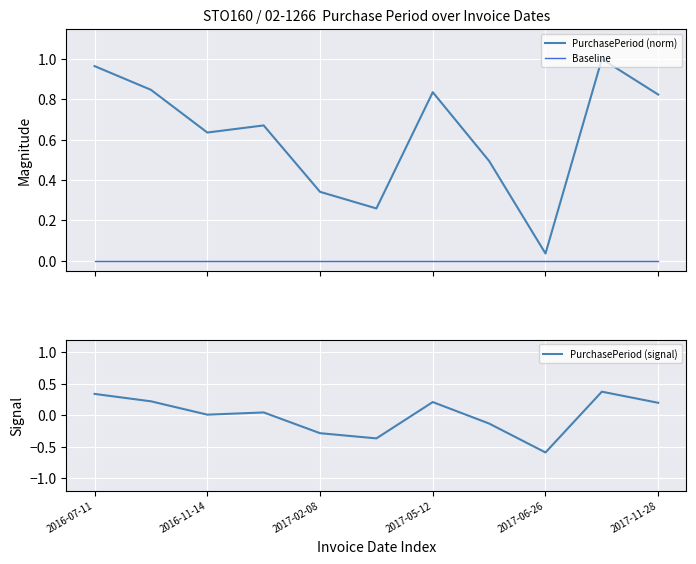

True or false: Baseline and PurchasePeriod (norm) cross at least once.

False